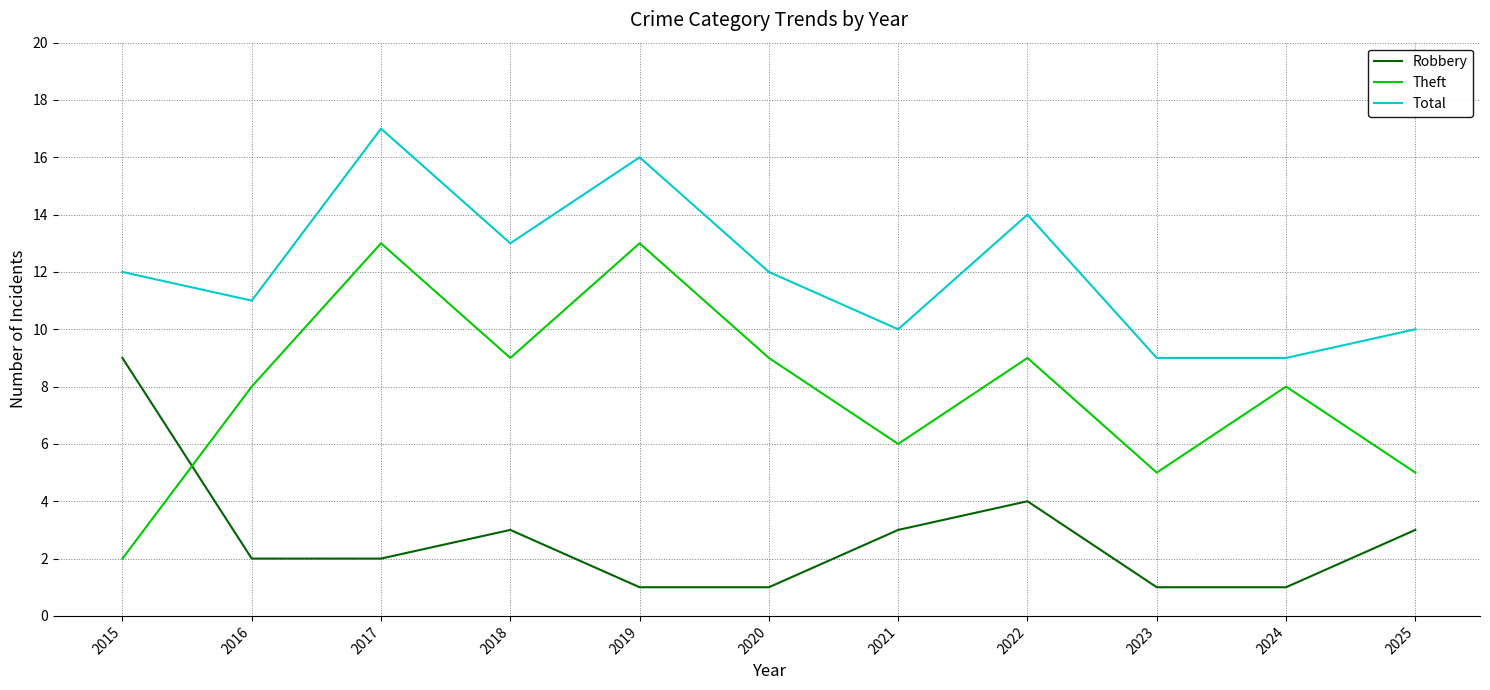

True or false: Total and Robbery cross at least once.

False